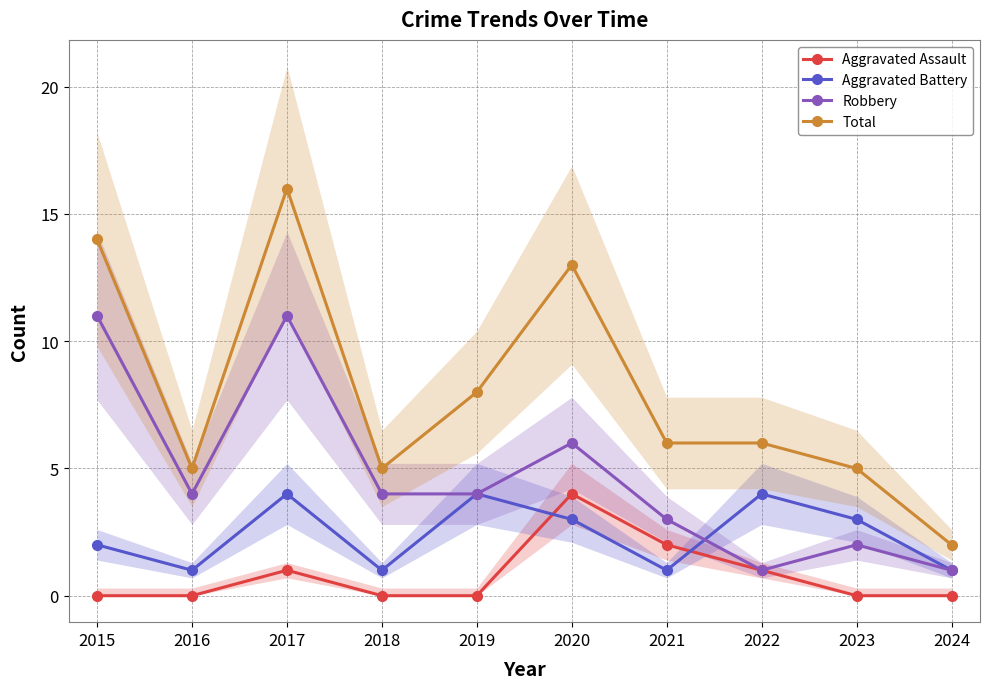

What value does the Aggravated Assault series have at 2021?

2